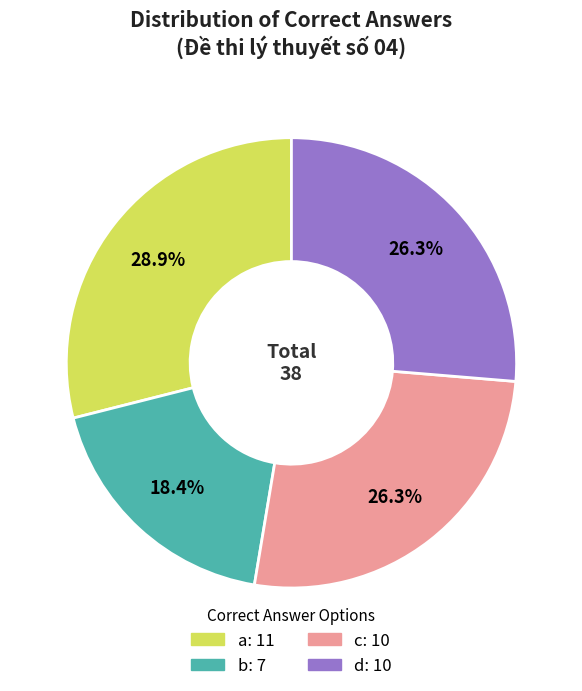

What is the total percentage of a and d?

55.3%